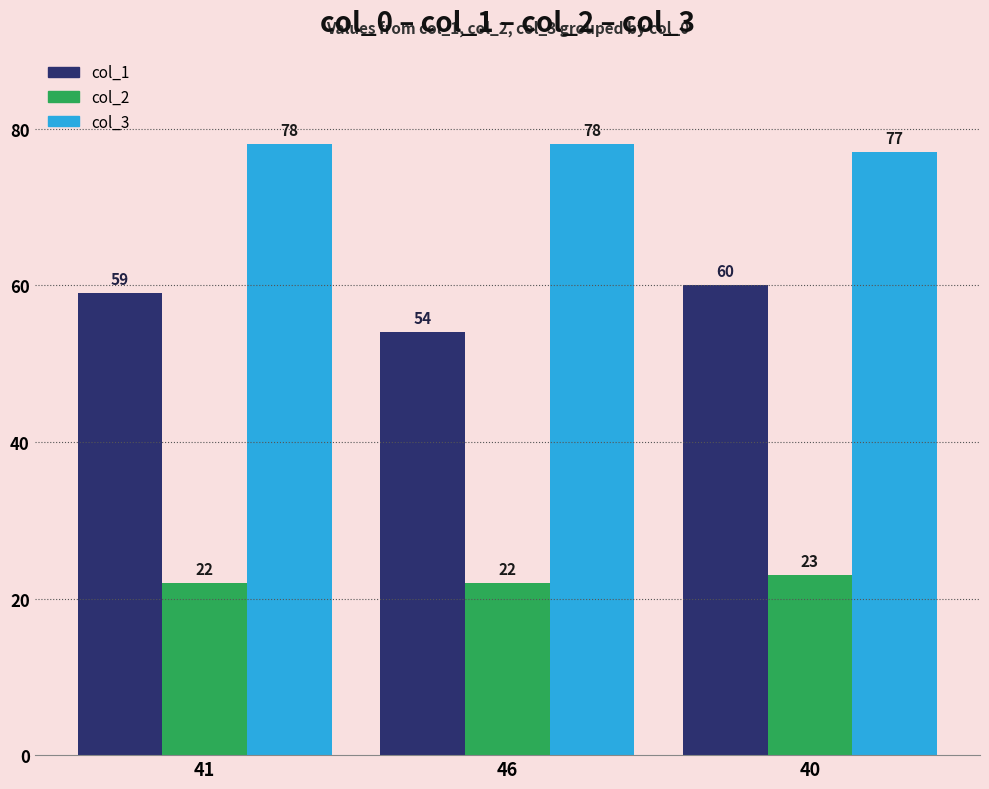

Which series has the widest spread of values?

col_1